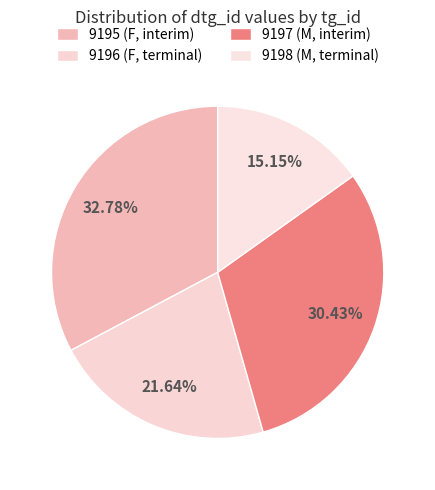

To the nearest percent, what is the average slice percentage?

25%